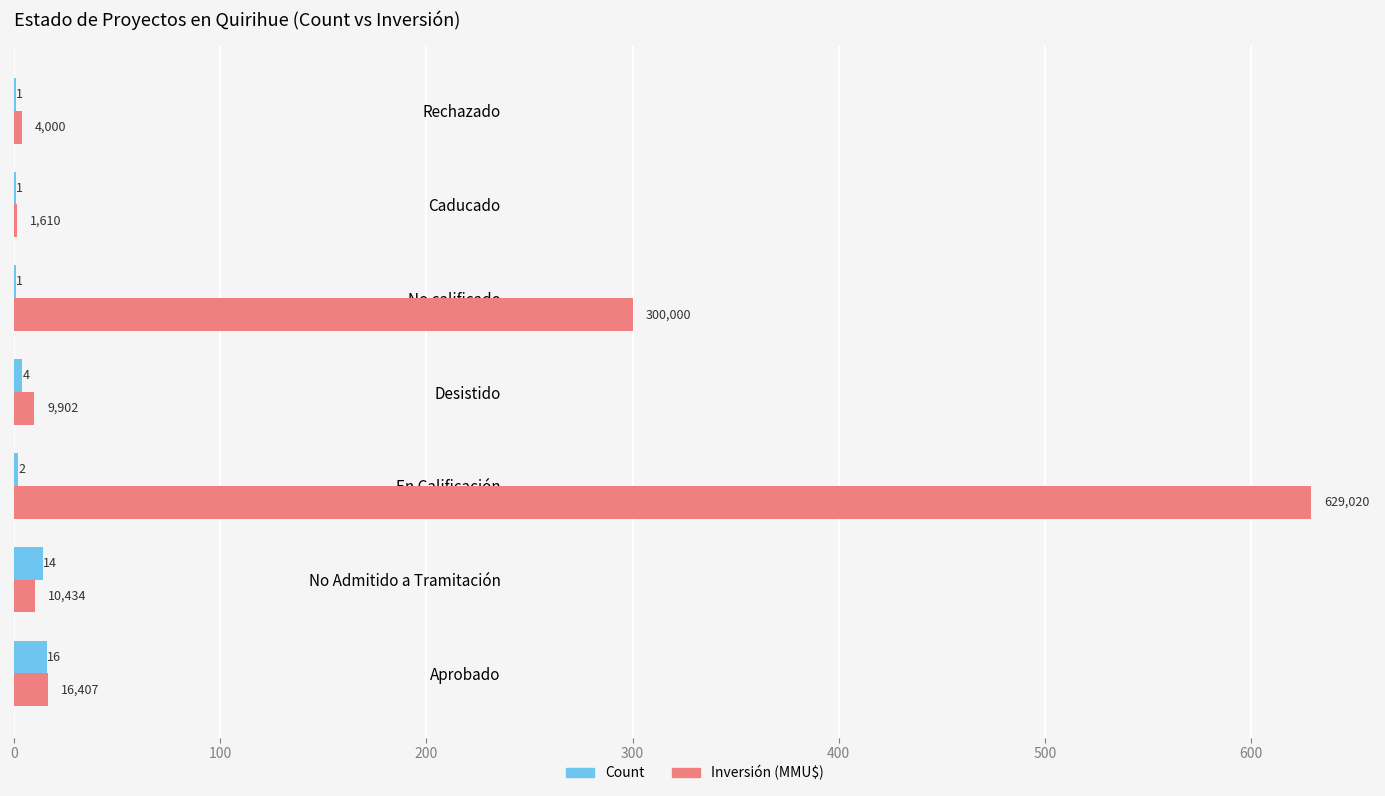

What is the greatest value displayed?

629.0